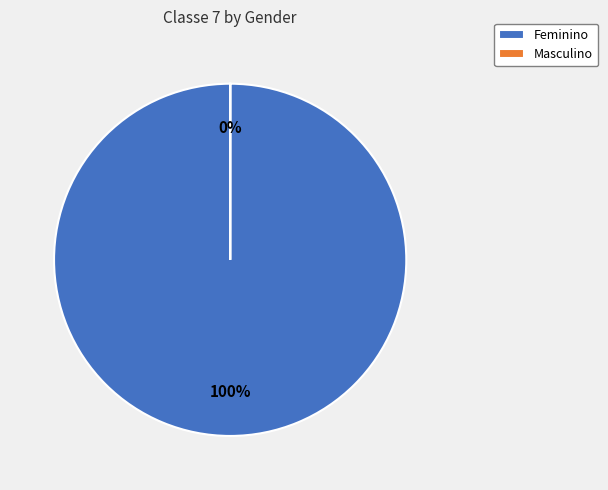

What is the majority slice?

Feminino